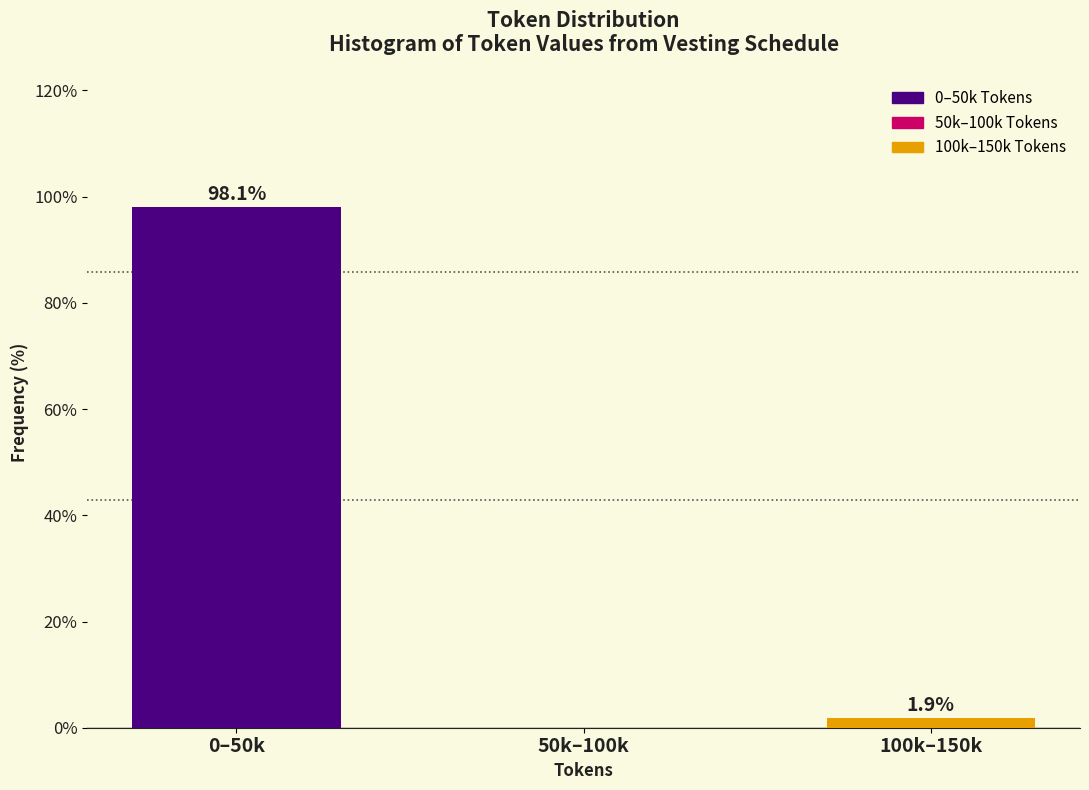

Reading right to left, extract all data points from this chart.

100k–150k=1.9	50k–100k=0.0	0–50k=98.1